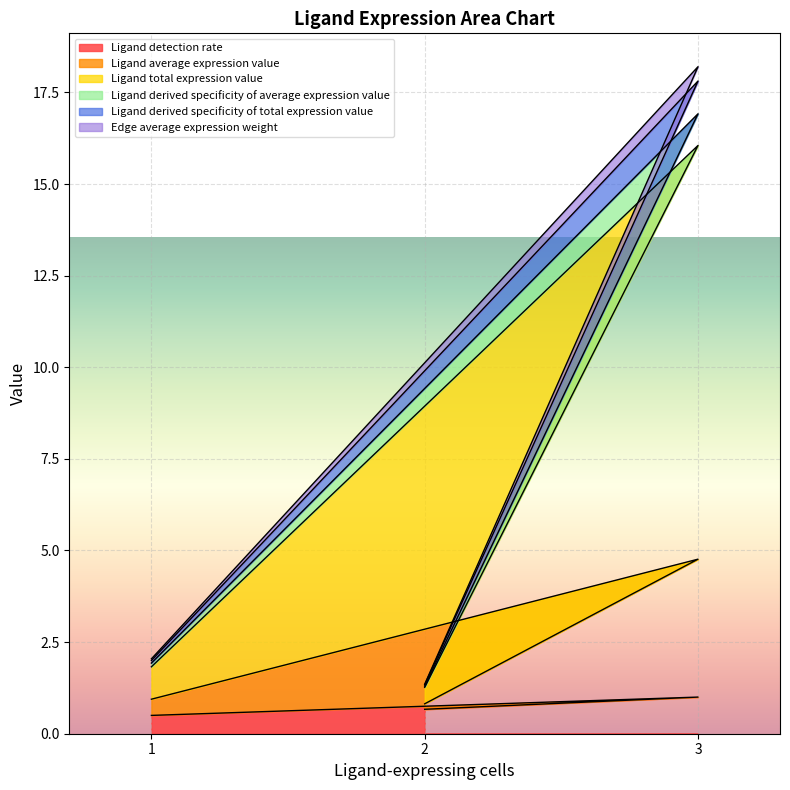

Between 2 and 1, which is larger?

2